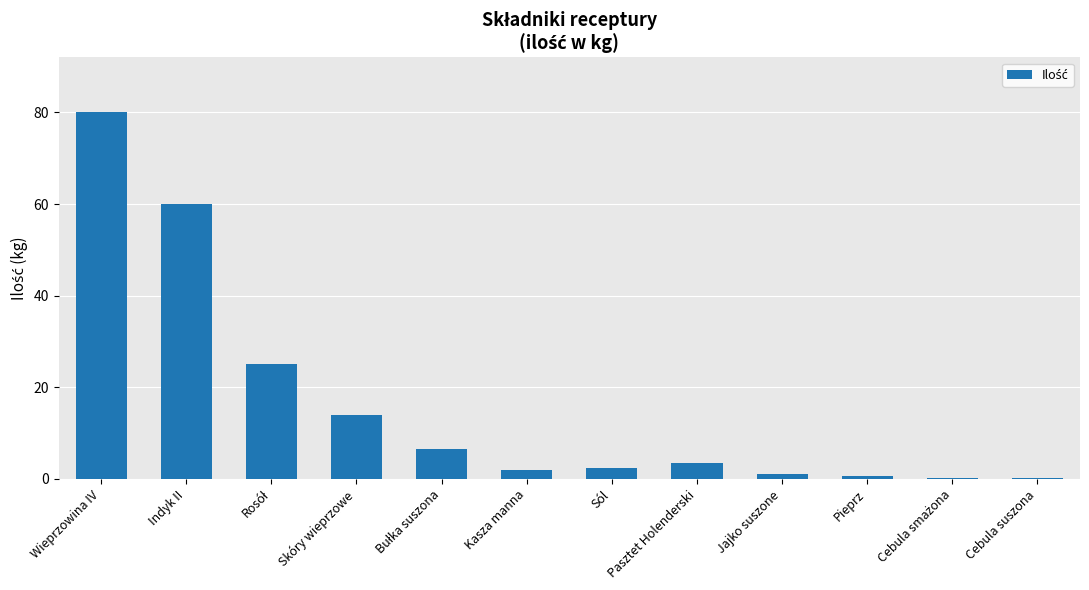

What position from the right is Sól?

6